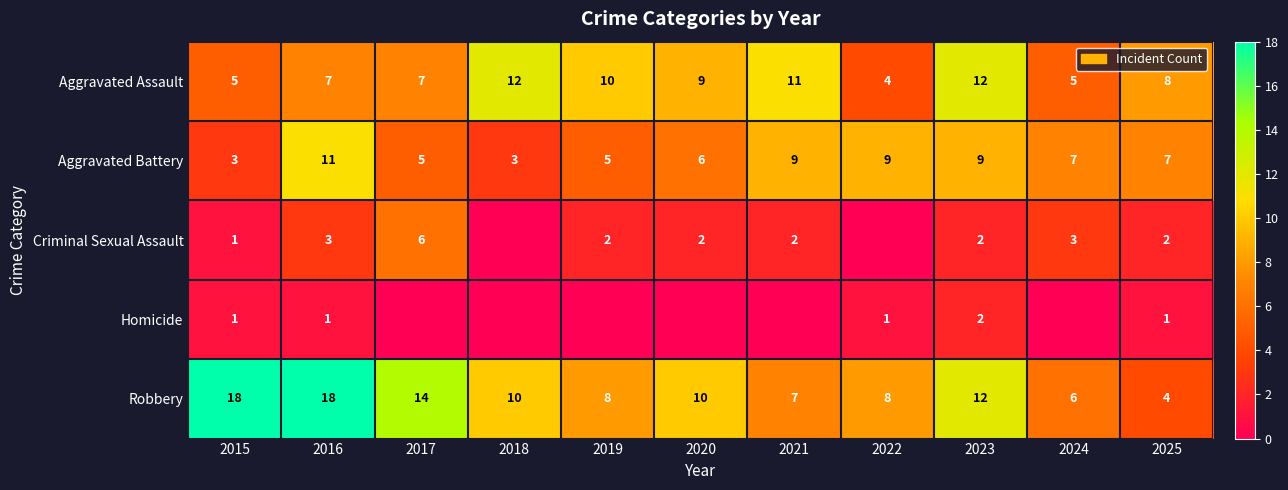

Which series changed the most between 2015 and 2016?

Aggravated Battery